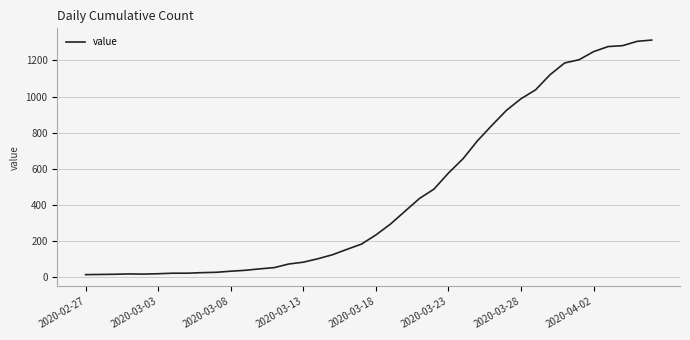

What is the maximum value shown in the chart?

1313